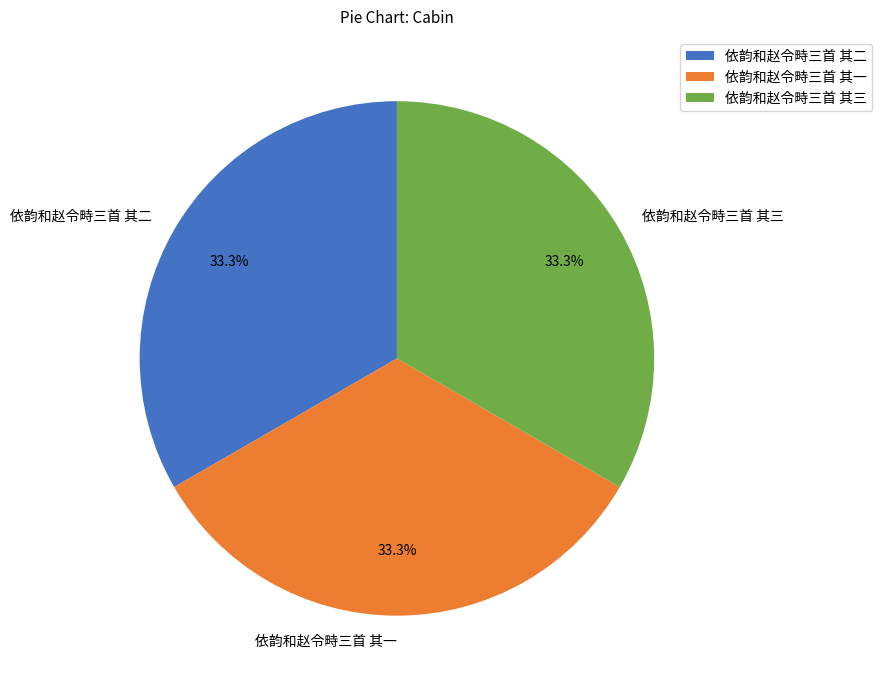

How many segments does this pie chart have?

3